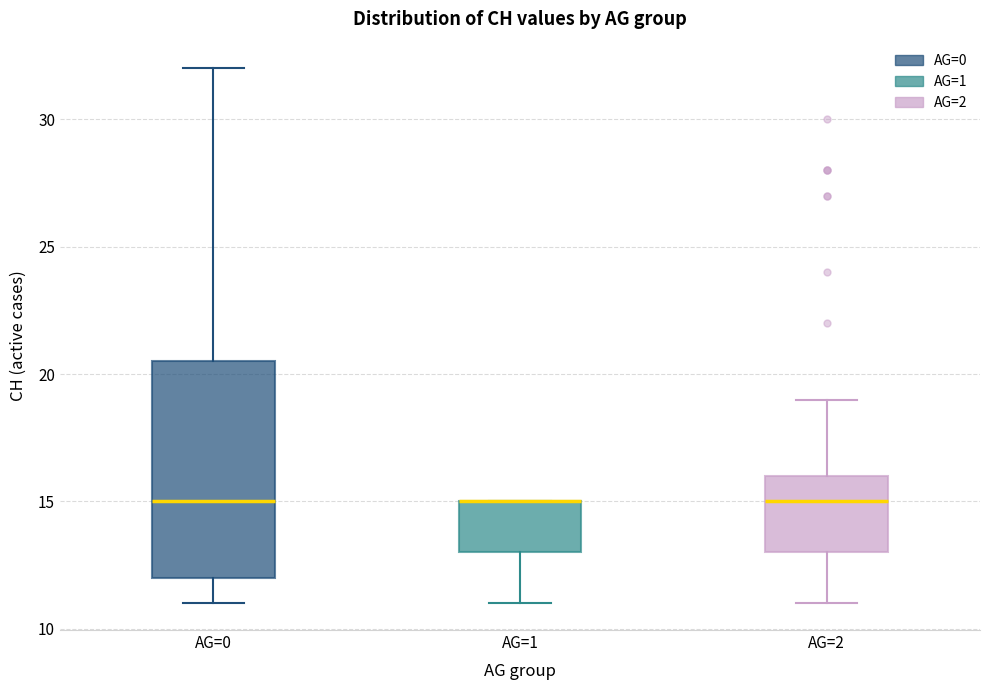

Reading left to right, transcribe this box plot: for each box, give where its median line is, the range the box spans, and where its two whiskers end, as read against the y-axis. The values are not printed on the chart, so give them approximately, as read against the axis.

AG=0: median 15.0, box 12.0 to 20.5, whiskers 11.0 to 32.0
AG=1: median 15.0 (drawn on the box's upper edge), box 13.0 to 15.0, whiskers 11.0 to 15.0
AG=2: median 15.0, box 13.0 to 16.0, whiskers 11.0 to 19.0